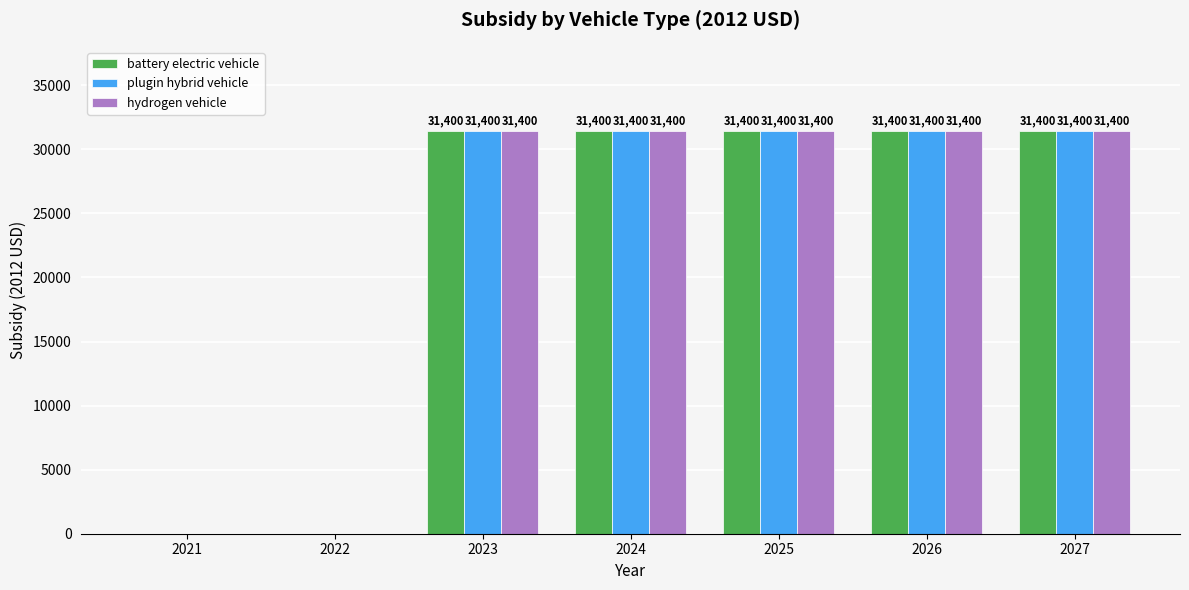

The value of plugin hybrid vehicle at 2022 is -12259. True or false?

False